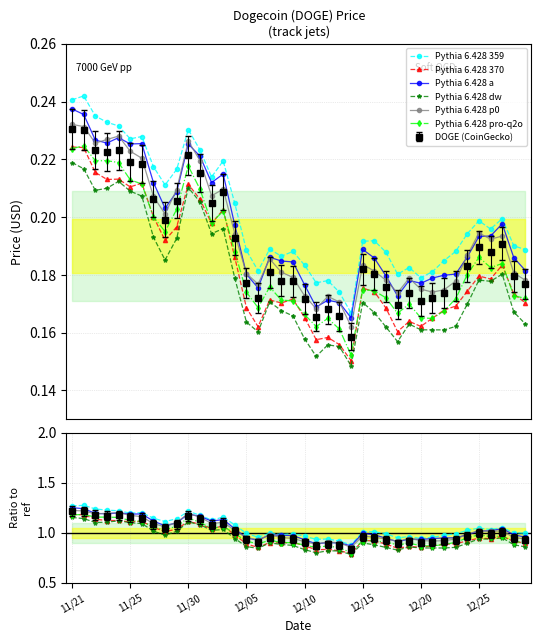

How many intersections are there between Pythia 6.428 370 and Pythia 6.428 pro-q2o?

13